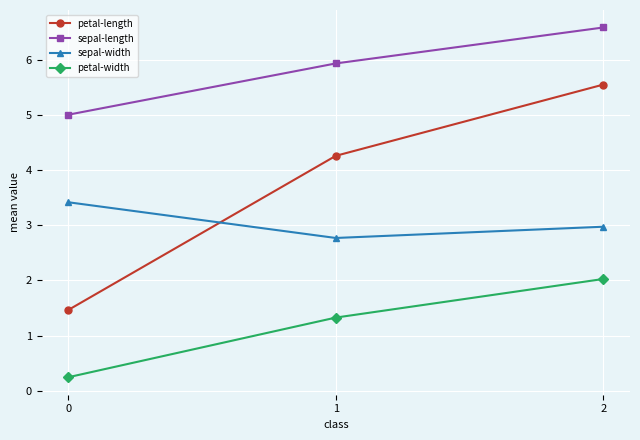

At which label is sepal-width closest to 3?

2